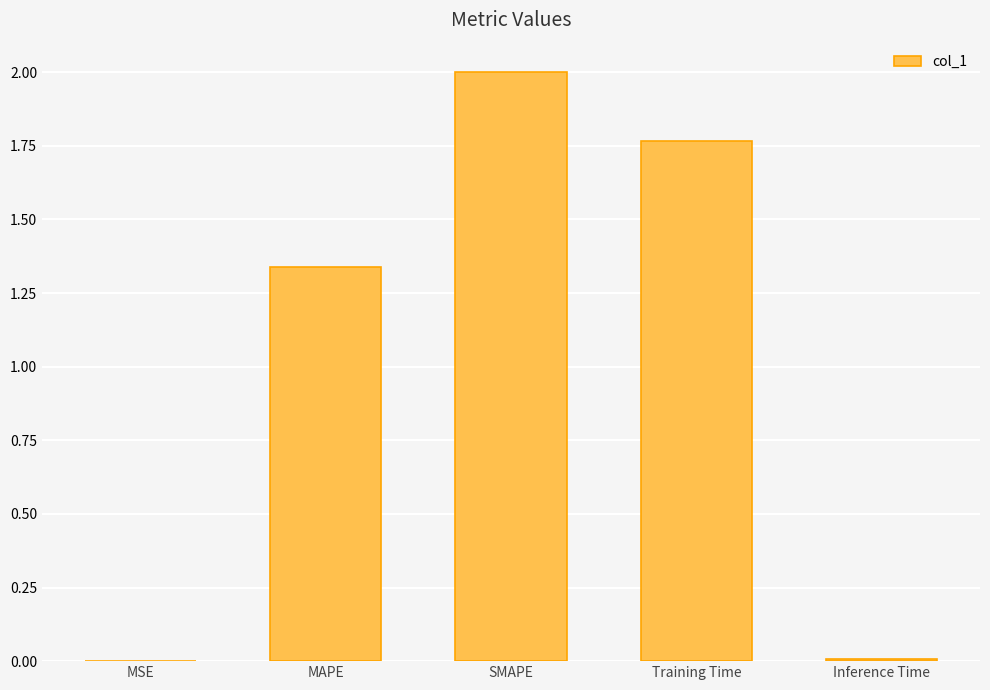

At which label is the value closest to 1?

MAPE